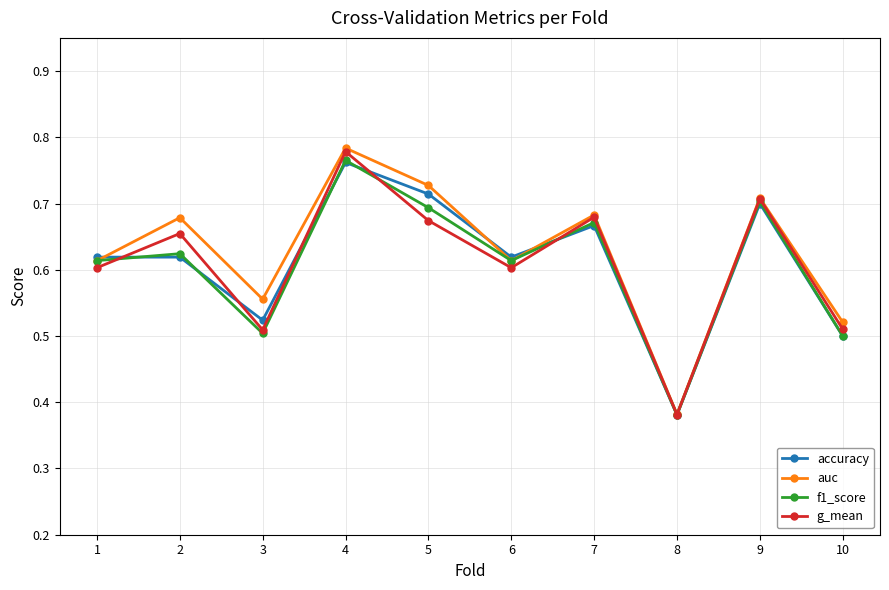

Where is f1_score nearest to the value 0?

8